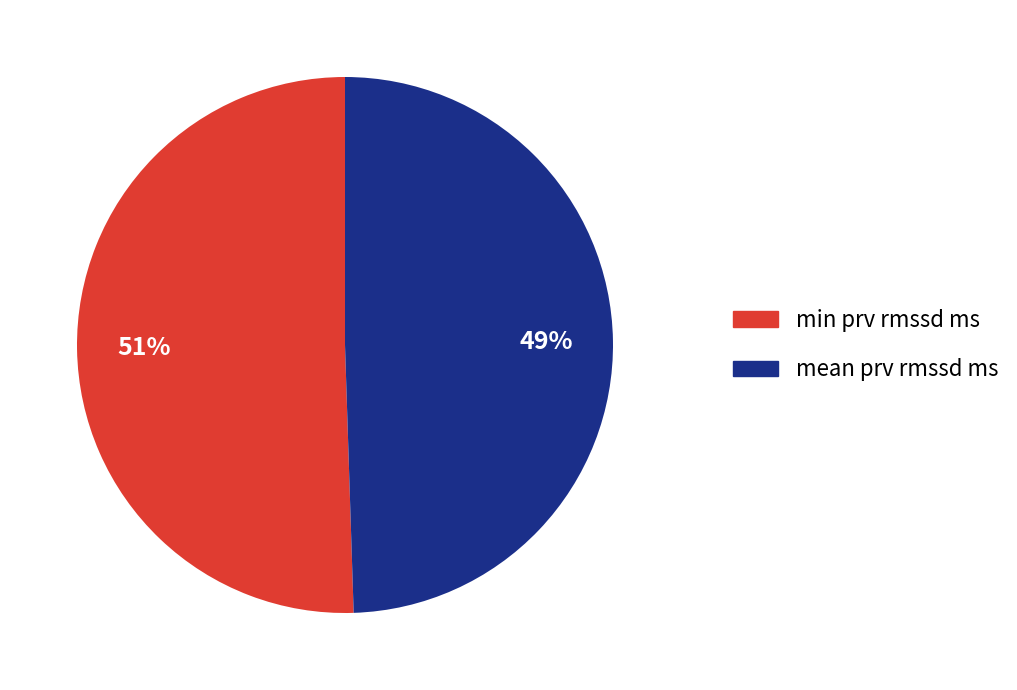

Which category has the smallest portion of the pie?

mean prv rmssd ms